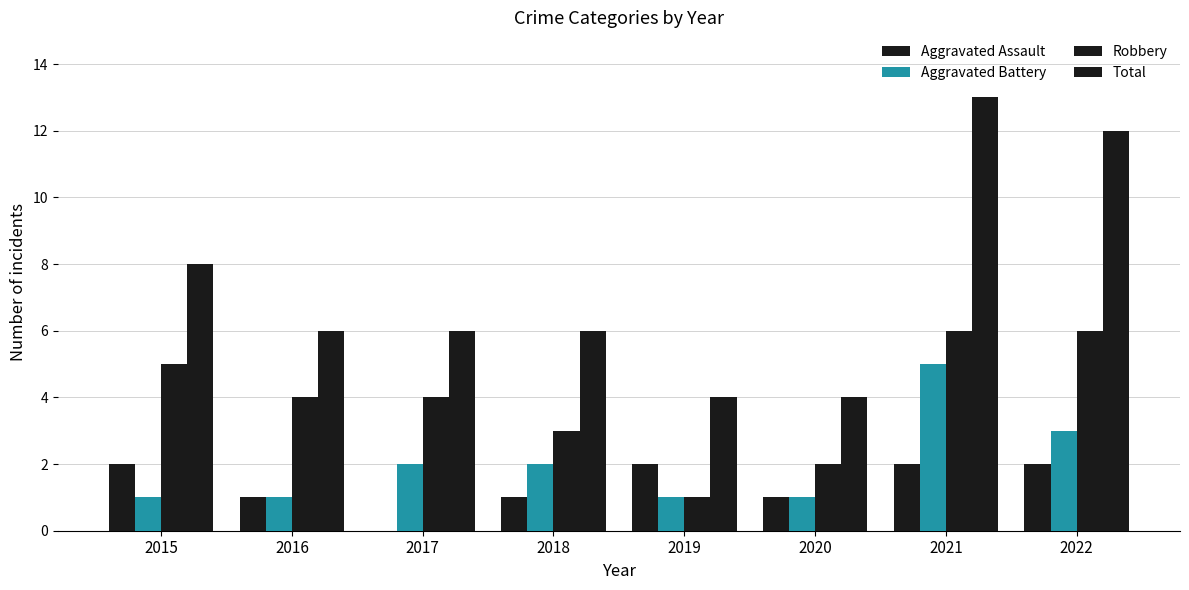

Count the number of categories in the chart.

8